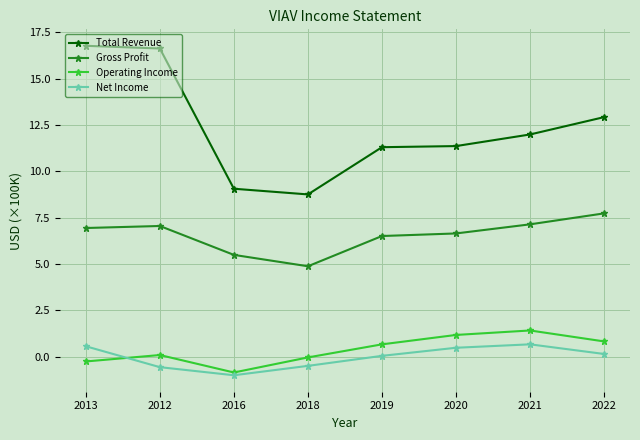

How many interior local peaks does the Net Income series have?

1